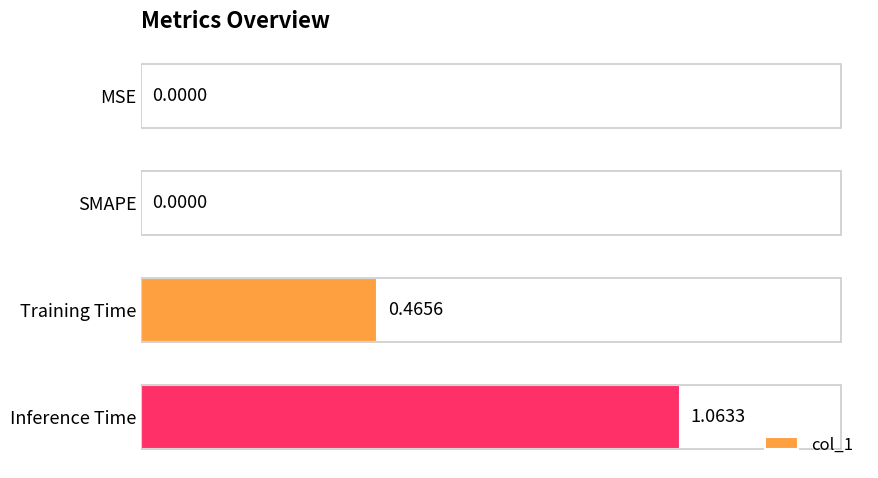

Are the bars horizontal?

Yes